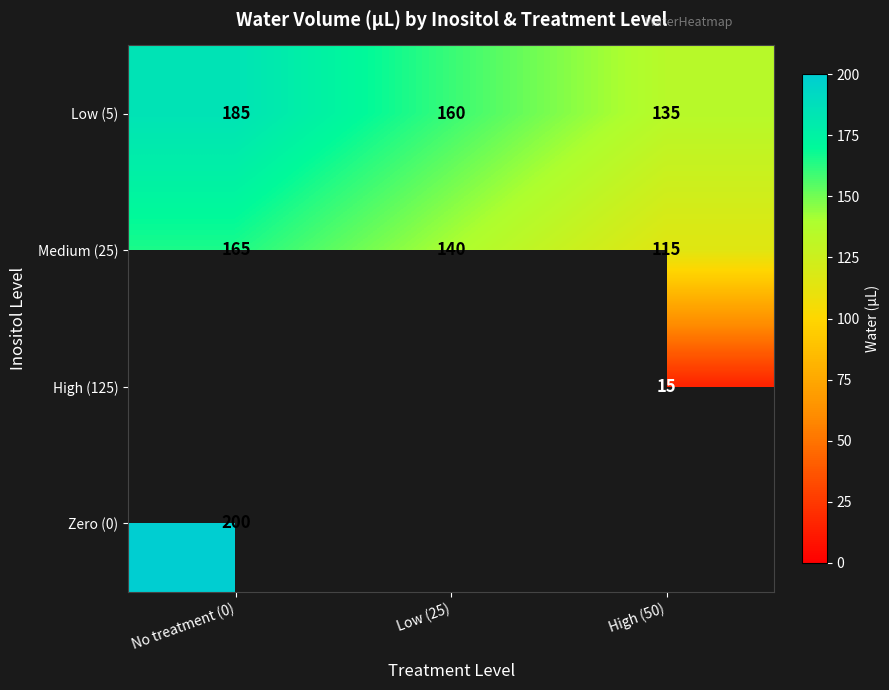

The Medium (25) series shows 86 at No treatment (0). True or false?

False